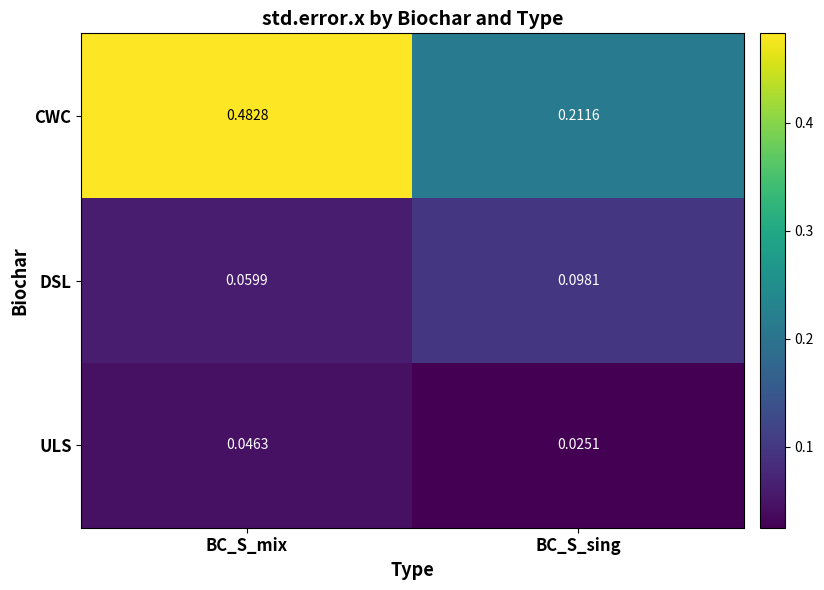

Which category has the highest value in the CWC series?

BC_S_mix